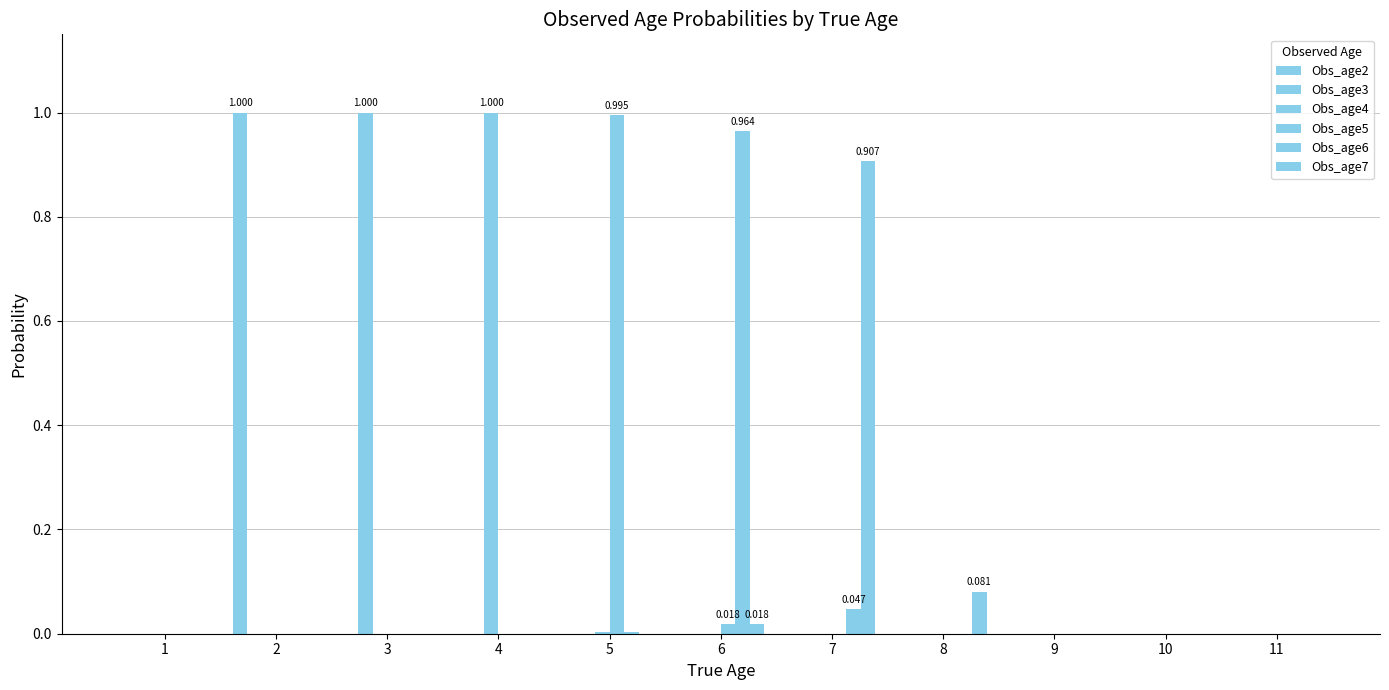

Reading left to right, what are all the values shown in this chart?

Obs_age2: 0.0	1.0	0.0	0.0	0.0	0.0	0.0	0.0	0.0	0.0	0.0
Obs_age3: 0.0	0.0	1.0	0.0	0.0	0.0	0.0	0.0	0.0	0.0	0.0
Obs_age4: 0.0	0.0	0.0	1.0	0.0	0.0	0.0	0.0	0.0	0.0	0.0
Obs_age5: 0.0	0.0	0.0	0.0	1.0	0.0	0.0	0.0	0.0	0.0	0.0
Obs_age6: 0.0	0.0	0.0	0.0	0.0	1.0	0.0	0.0	0.0	0.0	0.0
Obs_age7: 0.0	0.0	0.0	0.0	0.0	0.0	0.9	0.1	0.0	0.0	0.0